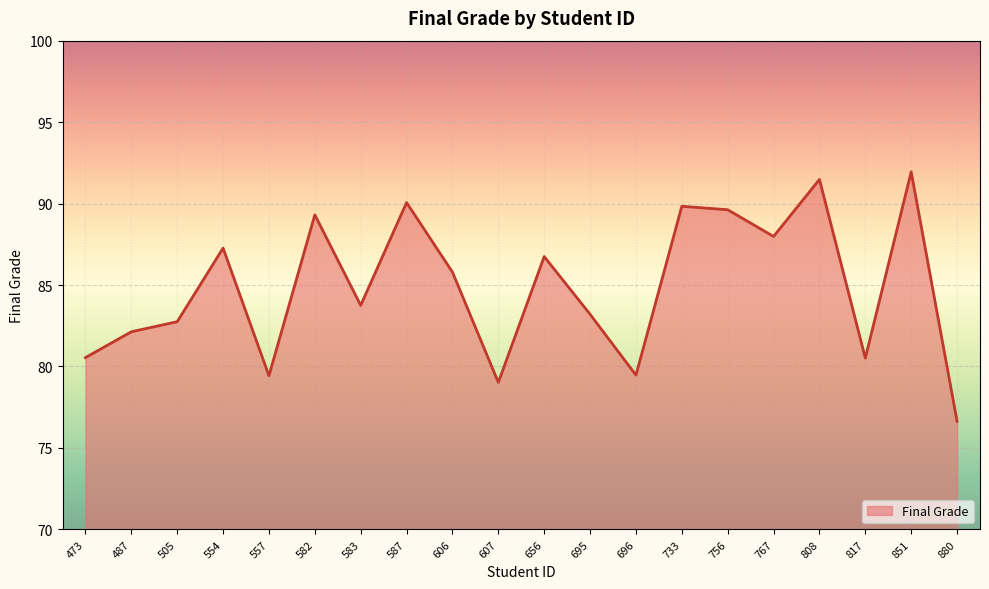

How many interior local peaks (higher than both neighbors) does the data have?

7